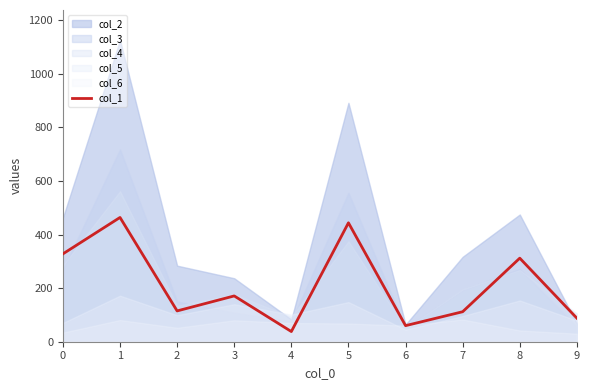

What is the difference between the maximum and minimum values?

426